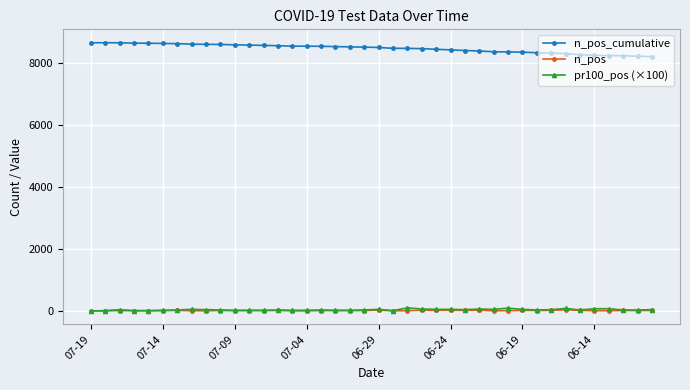

How many data points does each series have?

40